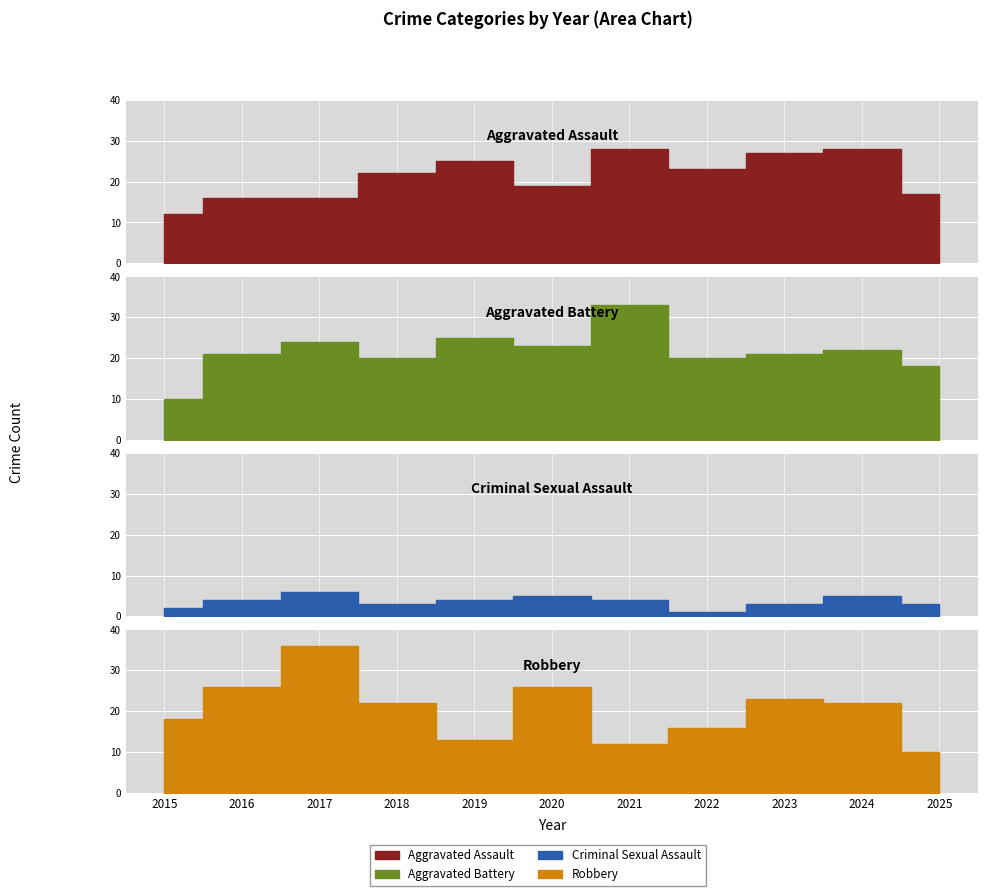

How many lines are shown in the chart?

4